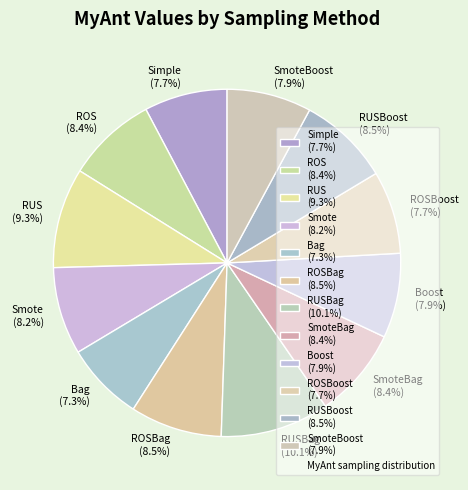

What is the ratio of the value at Boost (7.9%) to the value at Smote (8.2%)?

1.0